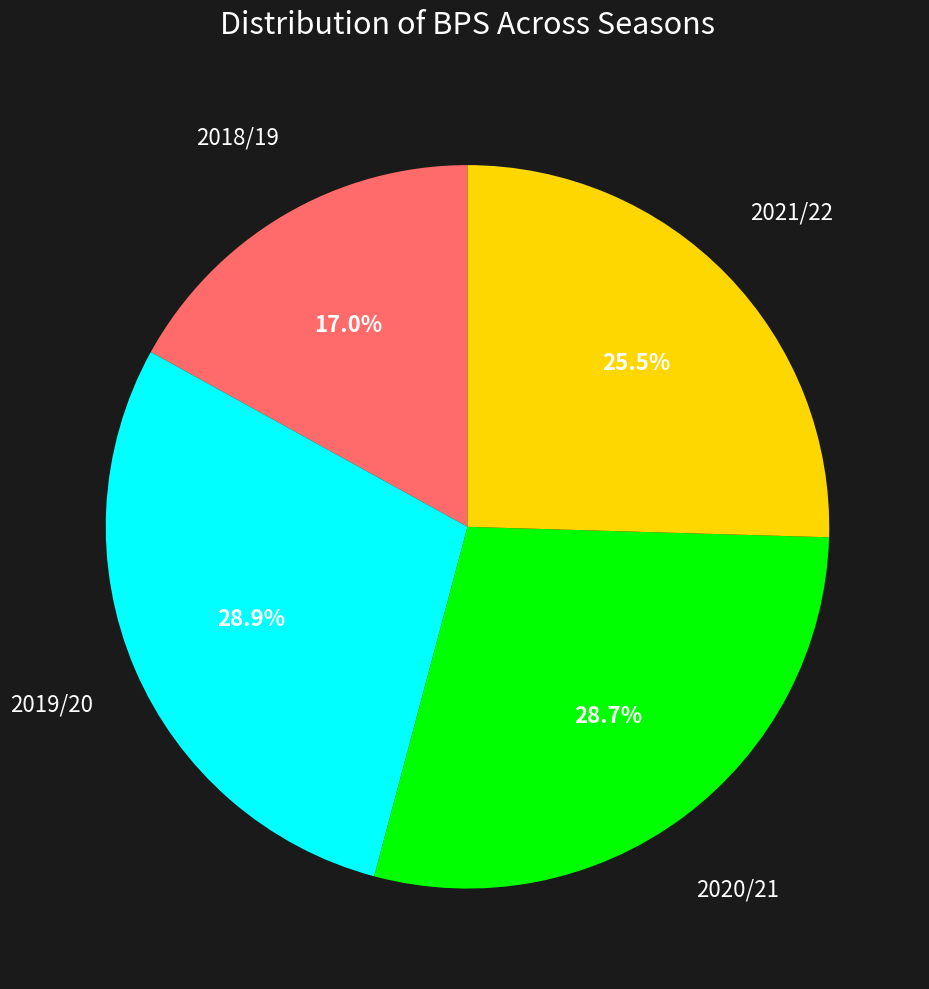

True or false: 2020/21 accounts for 37% of the total.

False